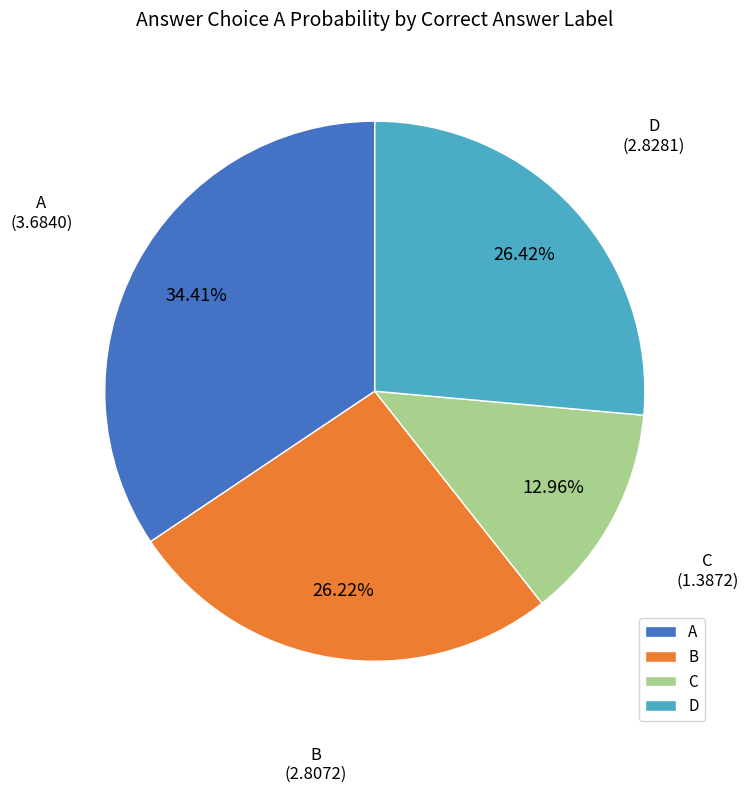

Combined, do B and C account for over 50%?

No